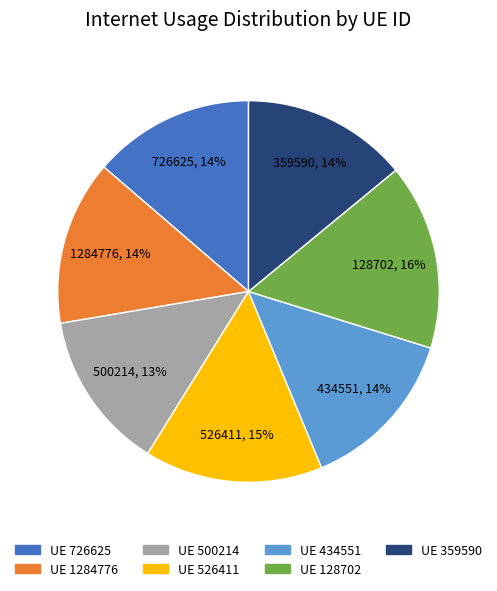

Does any single category account for the majority?

No